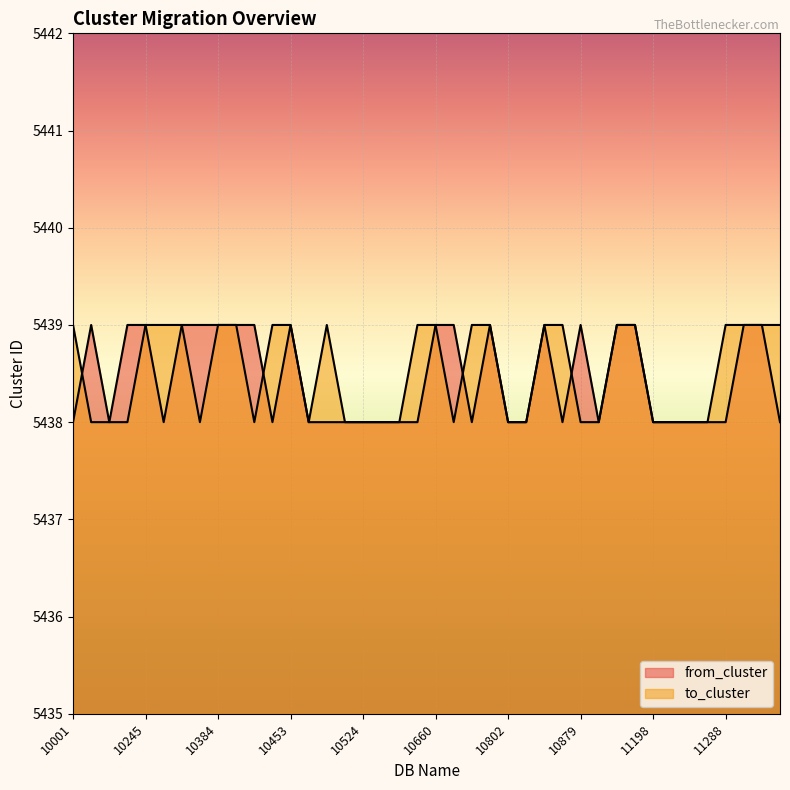

What is the minimum value shown in the chart?

5438